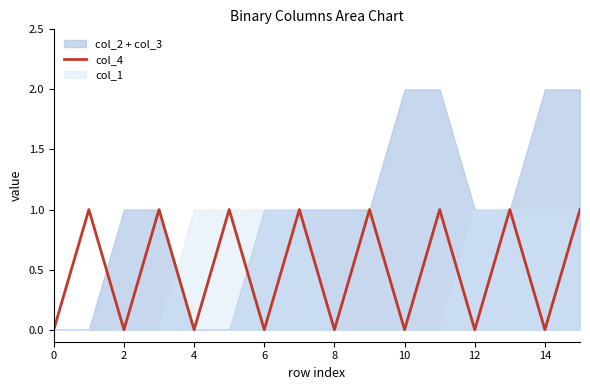

Between 14 and 10, which is larger?

14